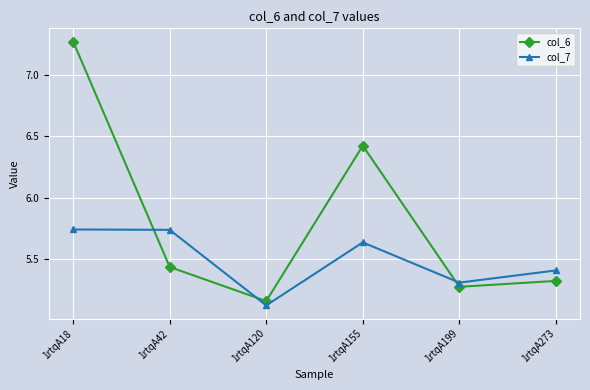

What is the sum of the col_6 values at 1rtqA199 and 1rtqA42?

10.7